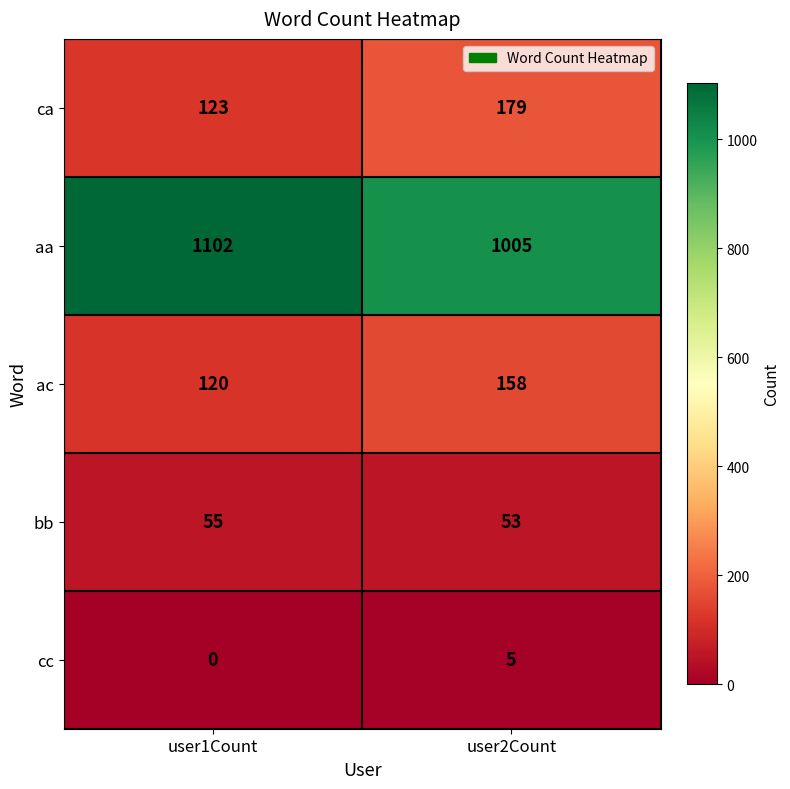

At which label is aa closest to 1053?

user2Count